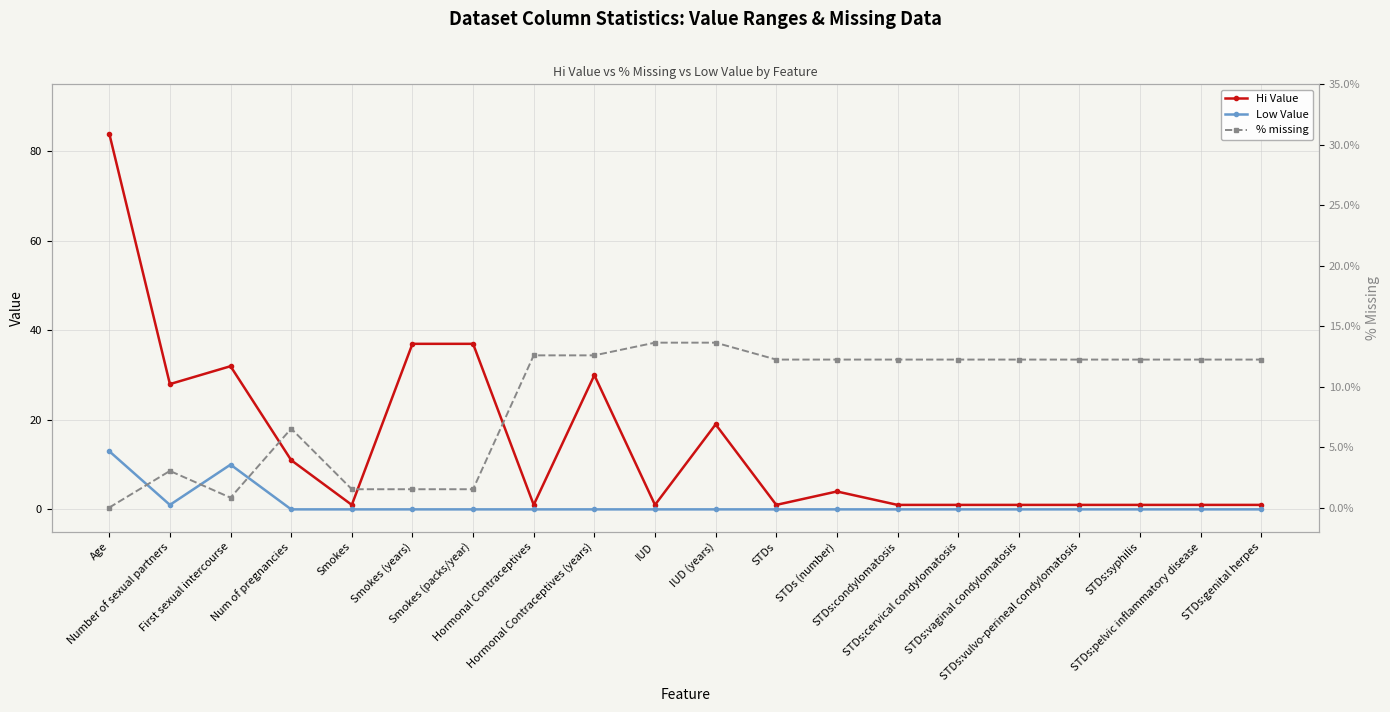

What position from the left is Num of pregnancies?

4